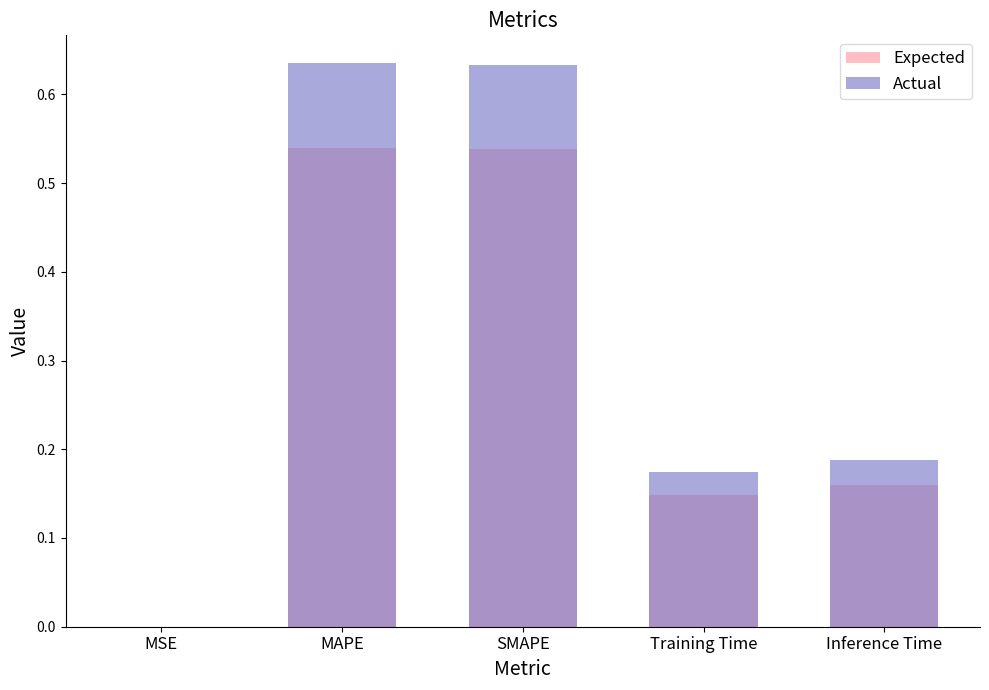

What are all the series names shown in the legend?

Expected, Actual